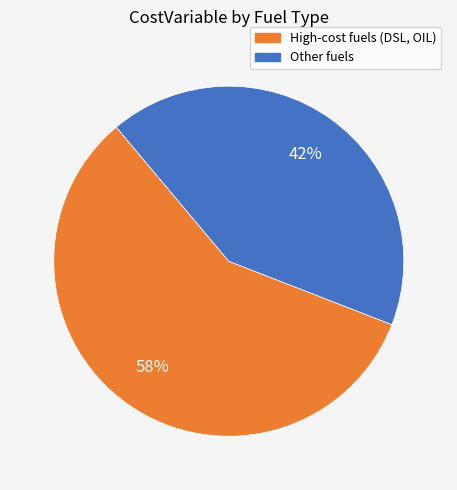

Does any single category account for the majority?

Yes